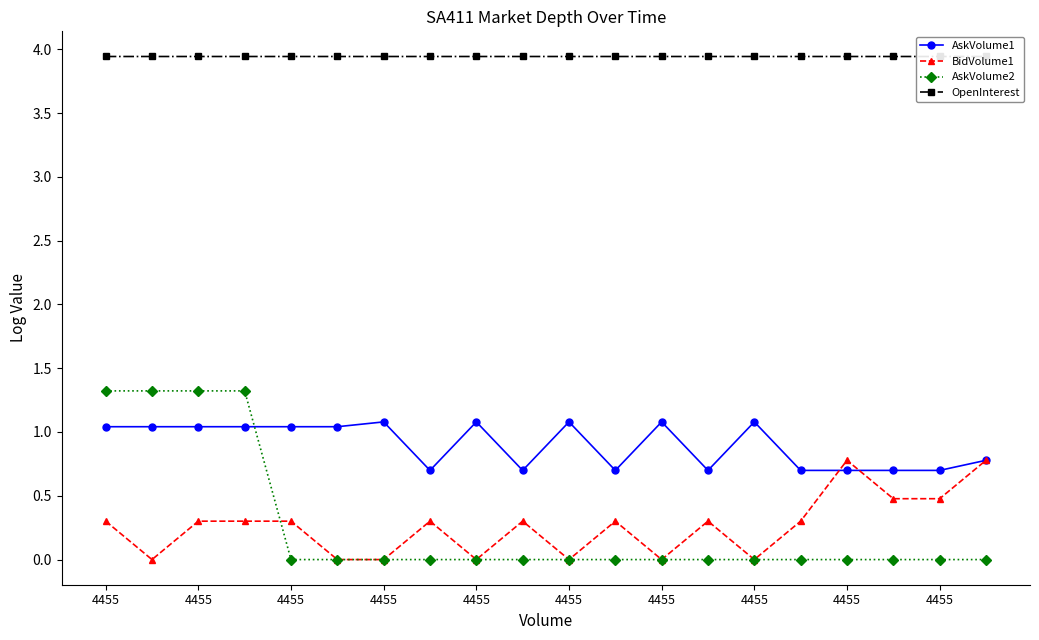

True or false: AskVolume2 and OpenInterest intersect in this chart.

False